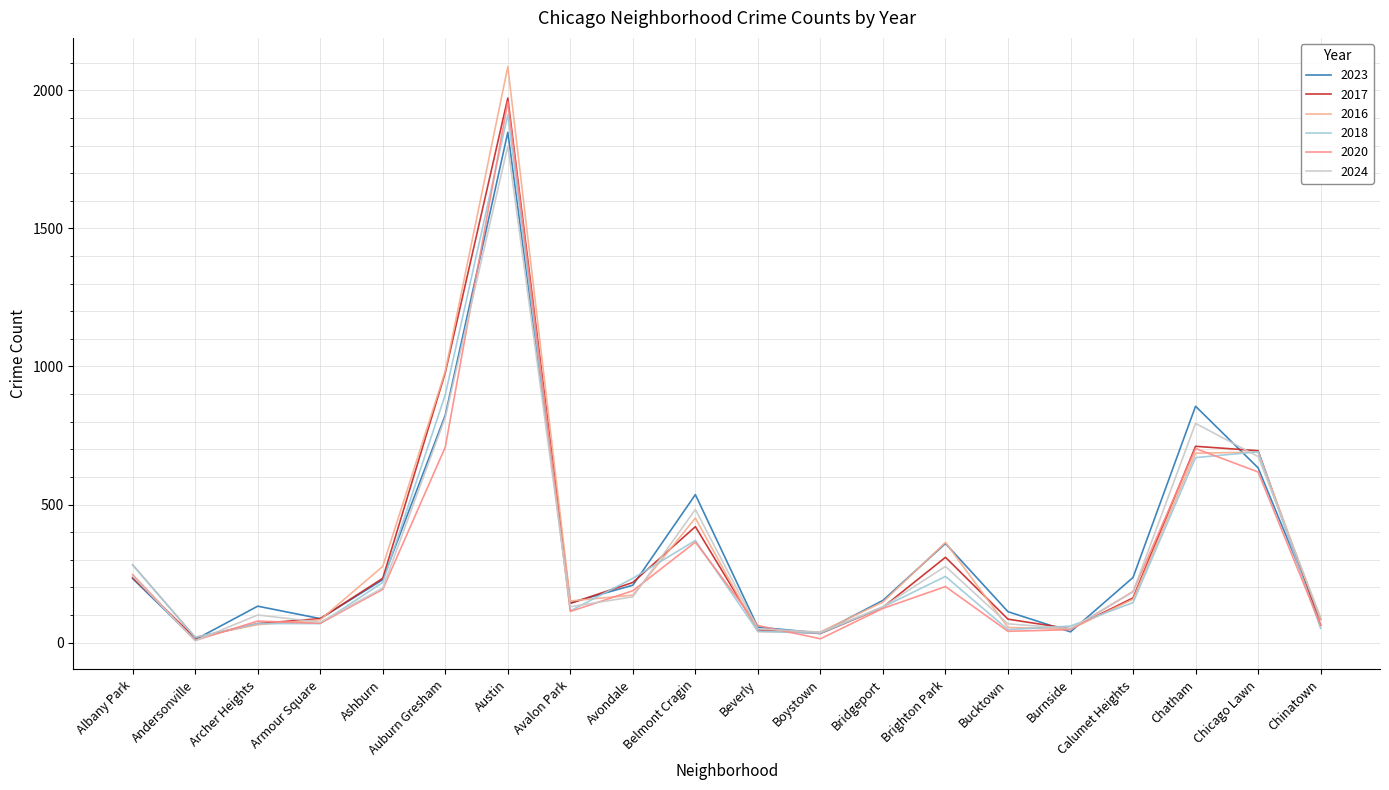

At which category is the sum across all series the highest?

Austin